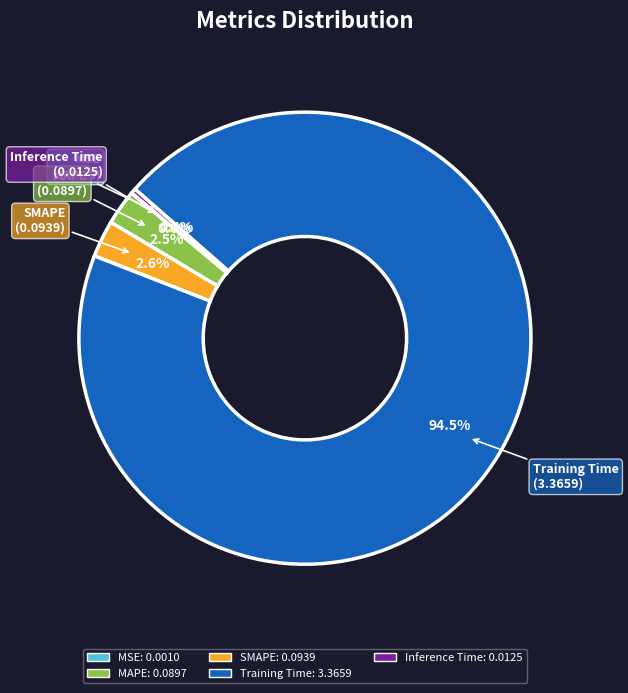

Which slice represents more than half of the pie?

Training Time